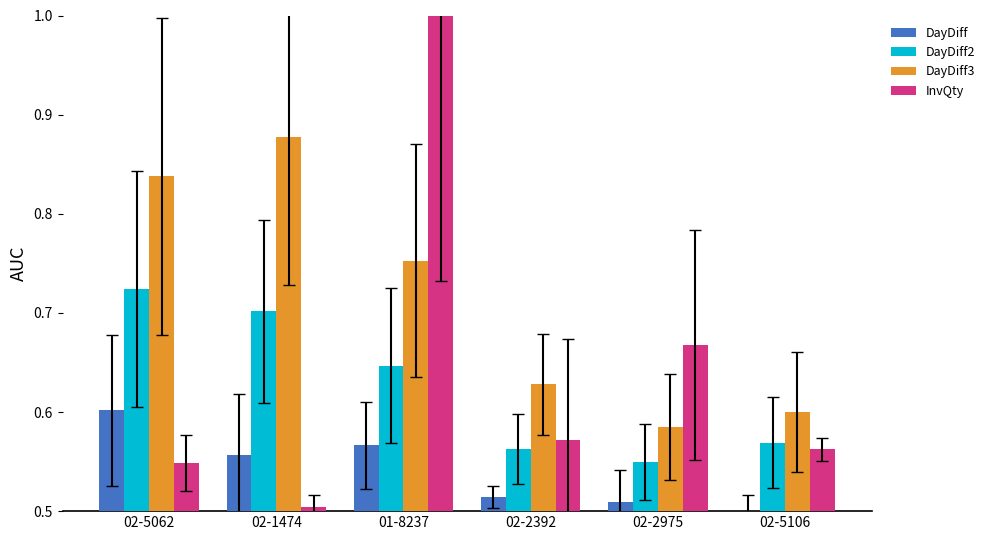

Is the value of InvQty at 02-1474 greater than the value of DayDiff2 at 02-5062?

No